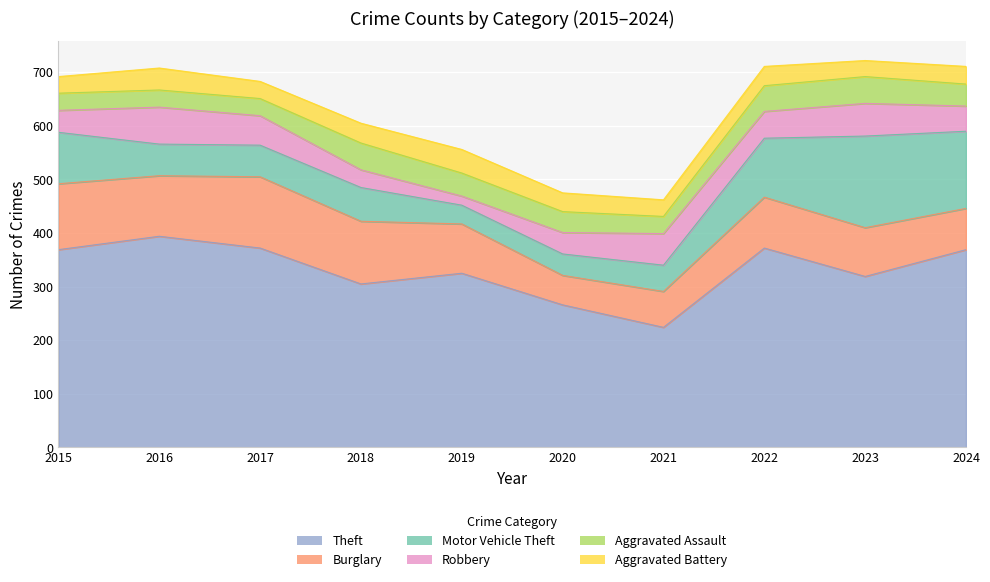

At which category is the sum across all series the highest?

2023